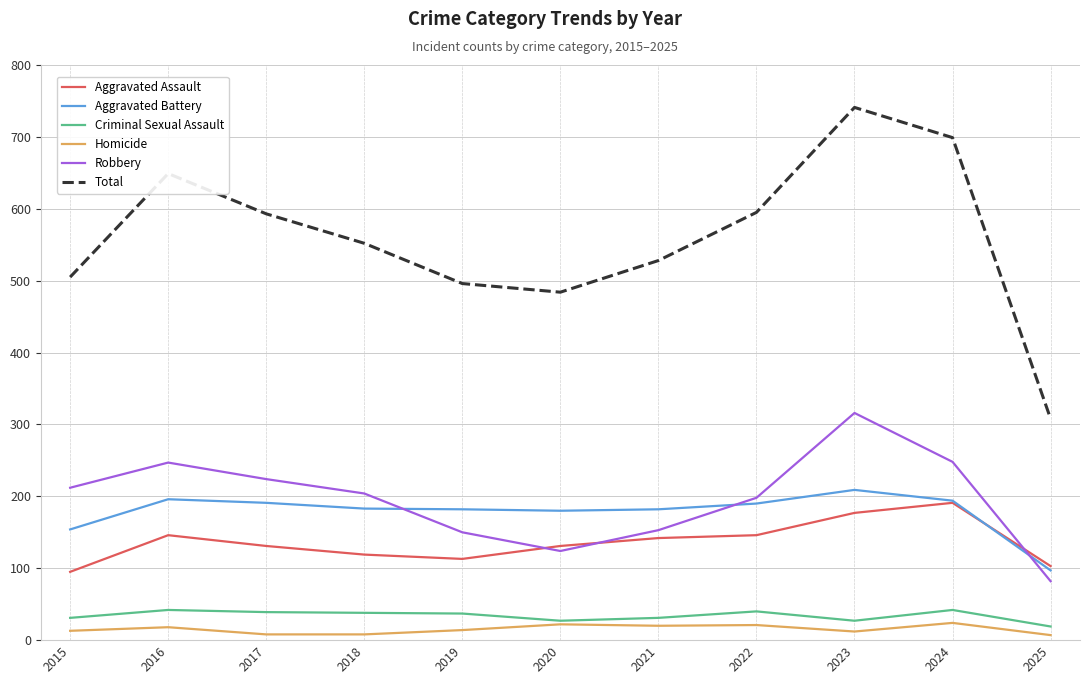

The value of Aggravated Assault at 2025 is 103. True or false?

True